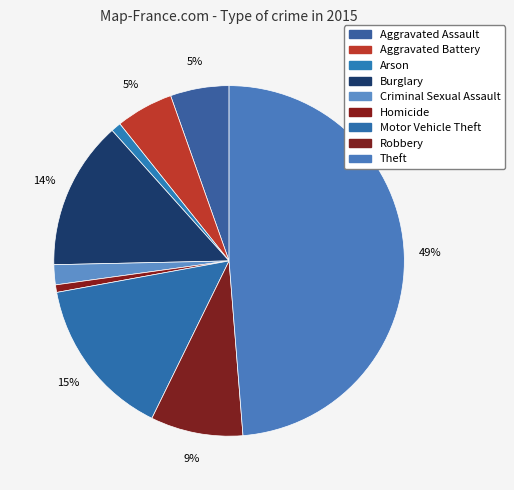

To the nearest percent, what portion does Burglary represent?

14%